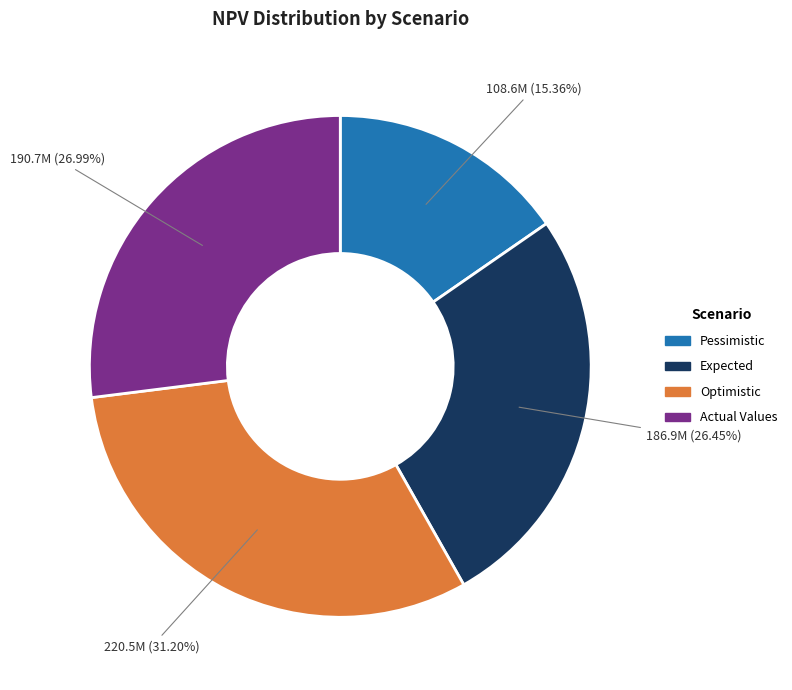

Is the sum of Actual Values and Expected greater than half?

Yes